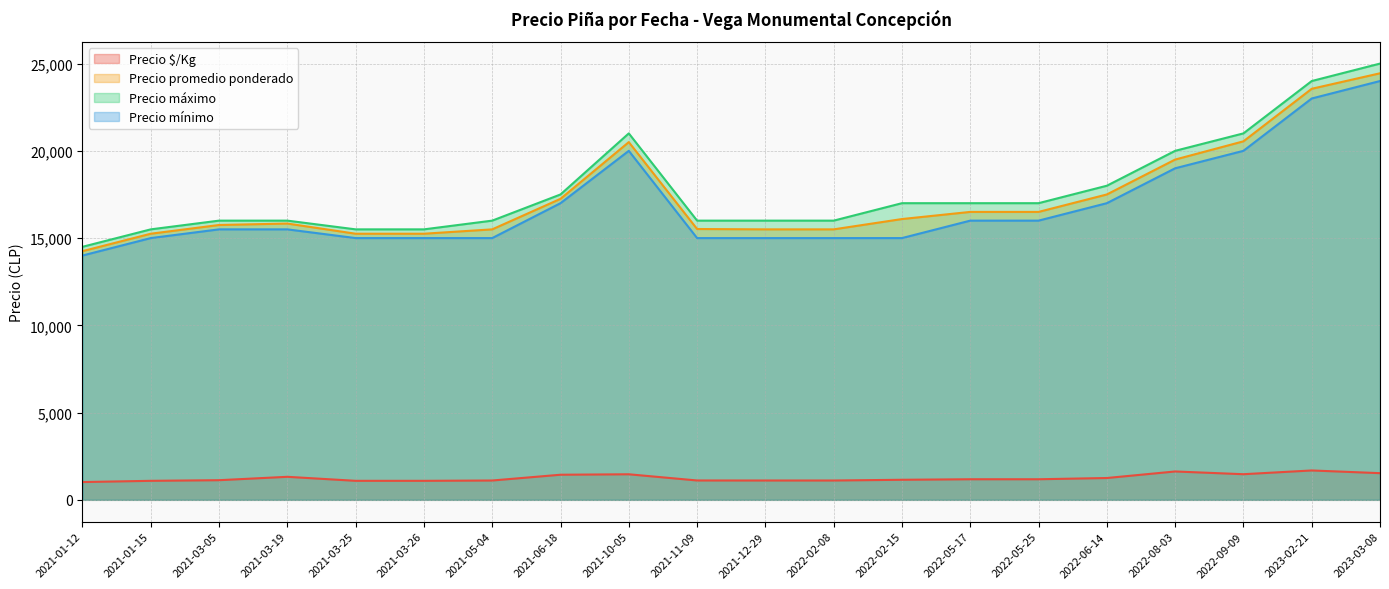

How many data points in Precio máximo are above 17000?

7